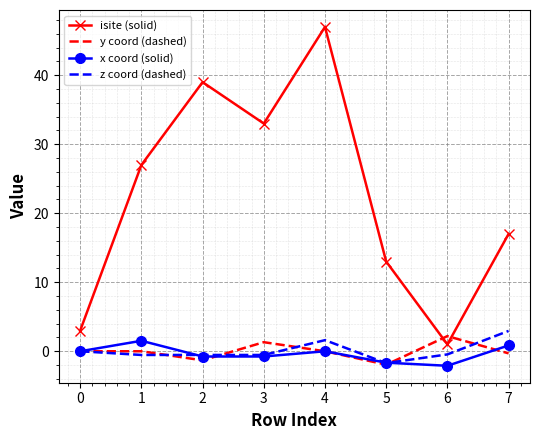

At which category is the sum across all series the highest?

4